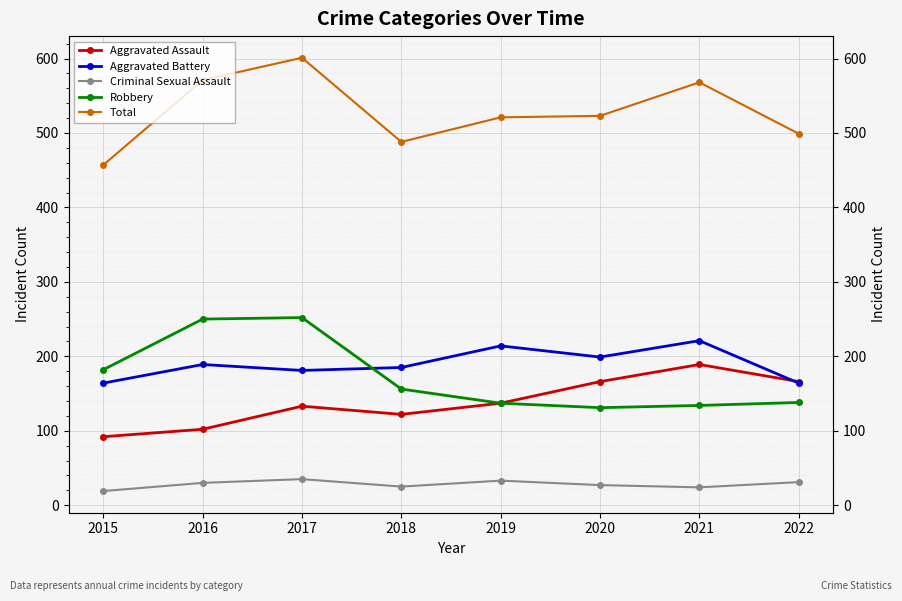

What is the difference between the maximum and second lowest values in the Criminal Sexual Assault series?

11